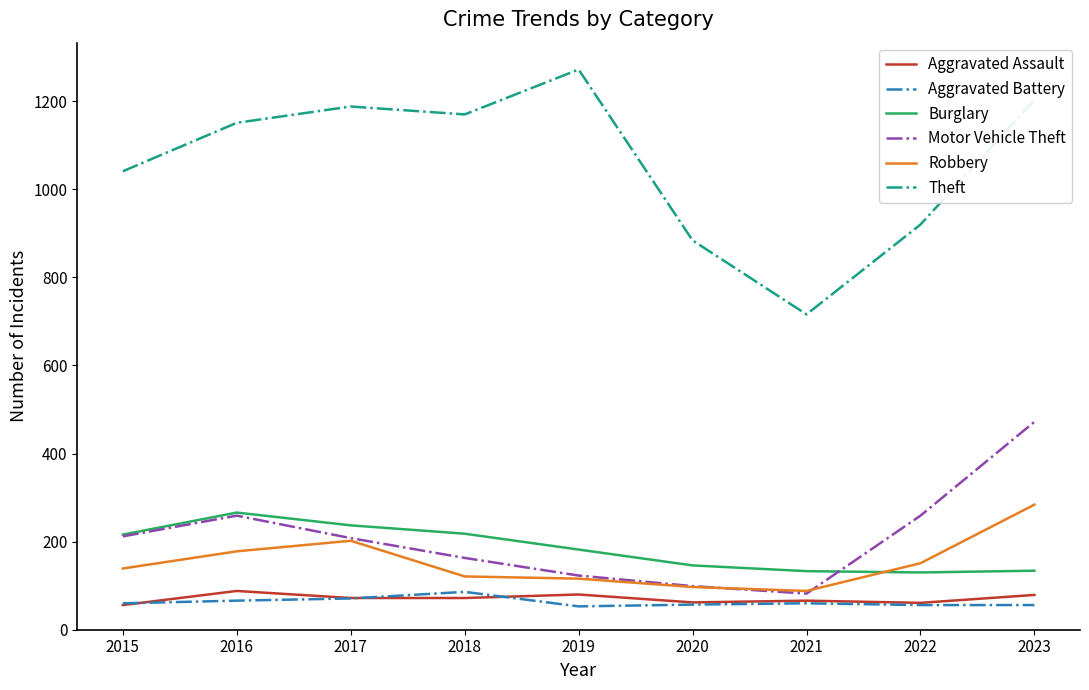

Which series has the widest spread of values?

Theft